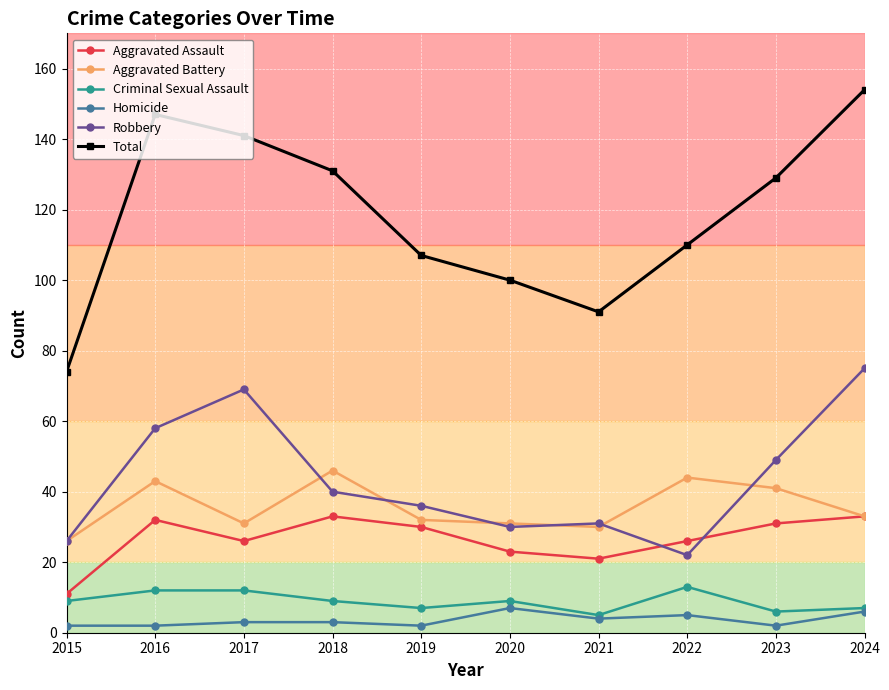

What is the difference between the Robbery values at 2022 and 2020?

8